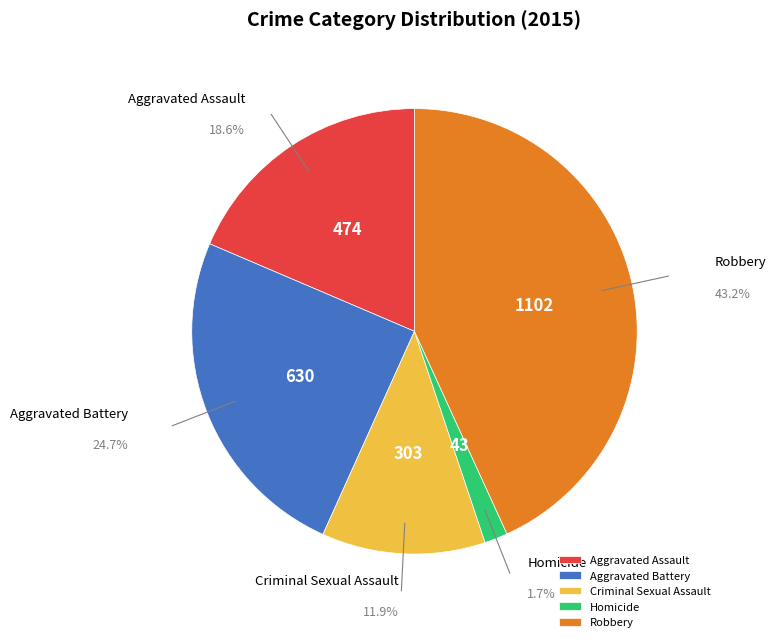

Rank the categories by value from lowest to highest.

Homicide, Criminal Sexual Assault, Aggravated Assault, Aggravated Battery, Robbery